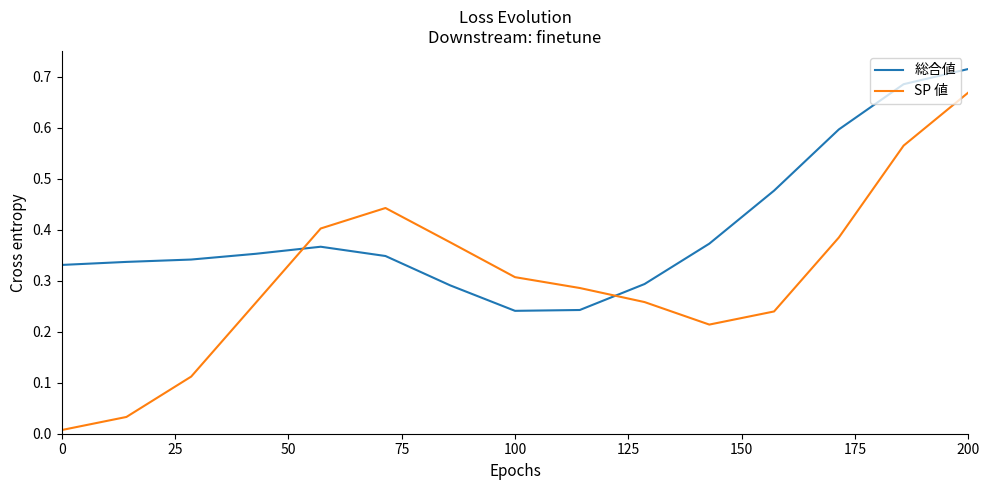

After their last crossing, which series has the higher values: SP 値 or 総合値?

総合値